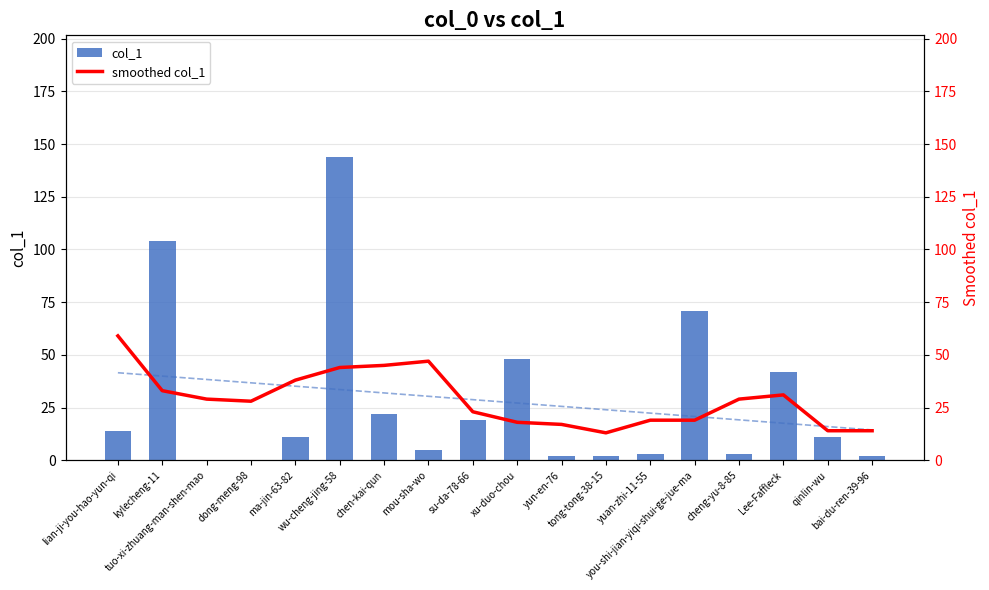

What is the label of the 18th bar from the left?

bai-du-ren-39-96